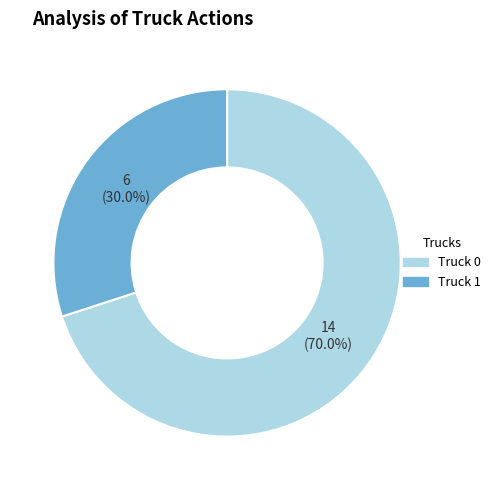

To the nearest percent, what is the average slice percentage?

50%